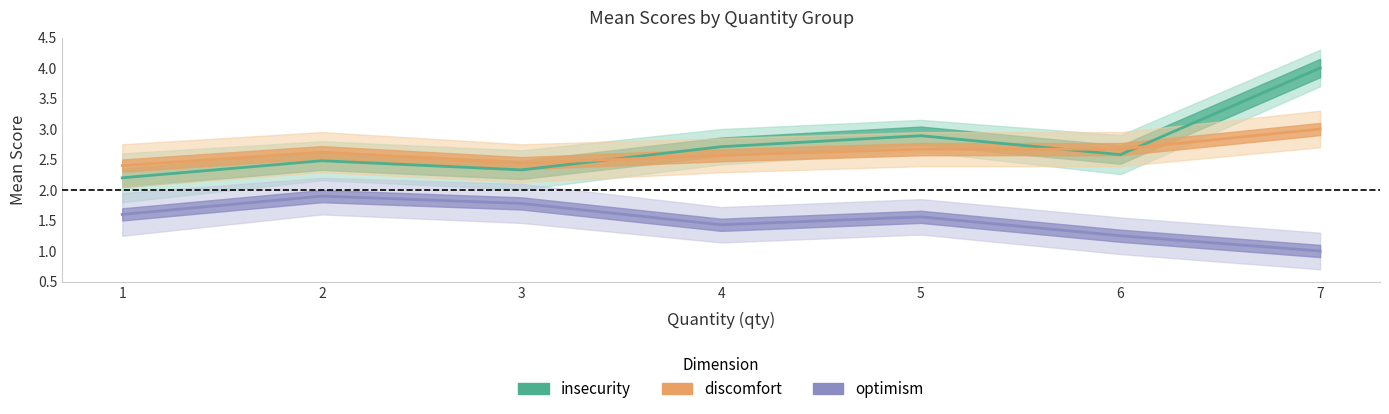

Which category has the lowest value in the discomfort series?

1